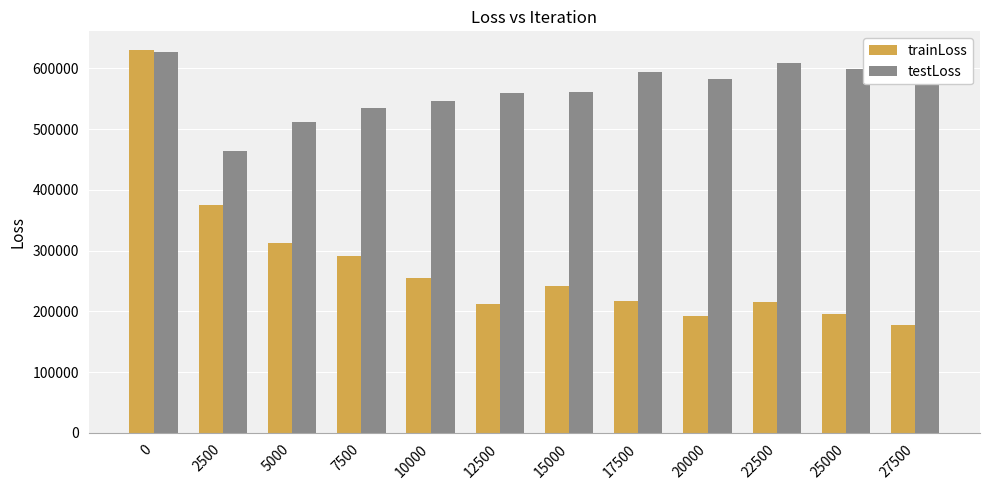

Which category has the lowest value across all series?

27500